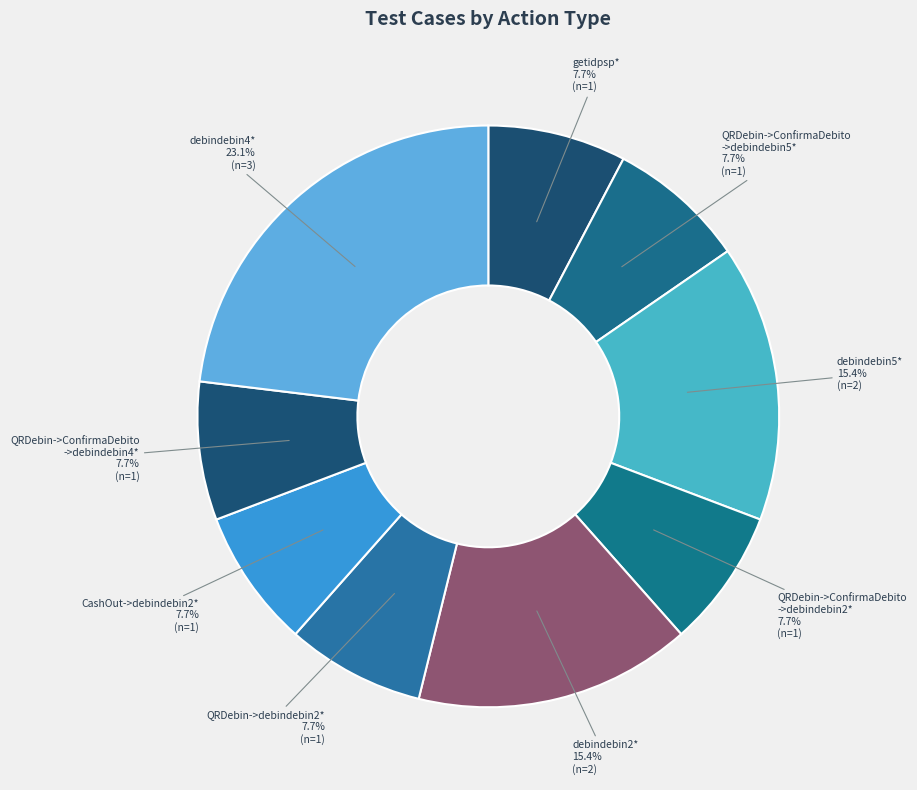

What is the total percentage of getidpsp* and debindebin2*?

23.1%